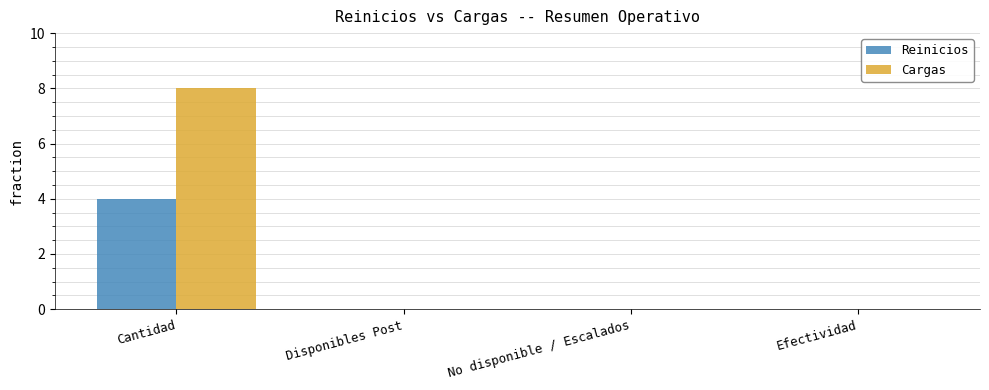

The Reinicios series shows -3 at Efectividad. True or false?

False